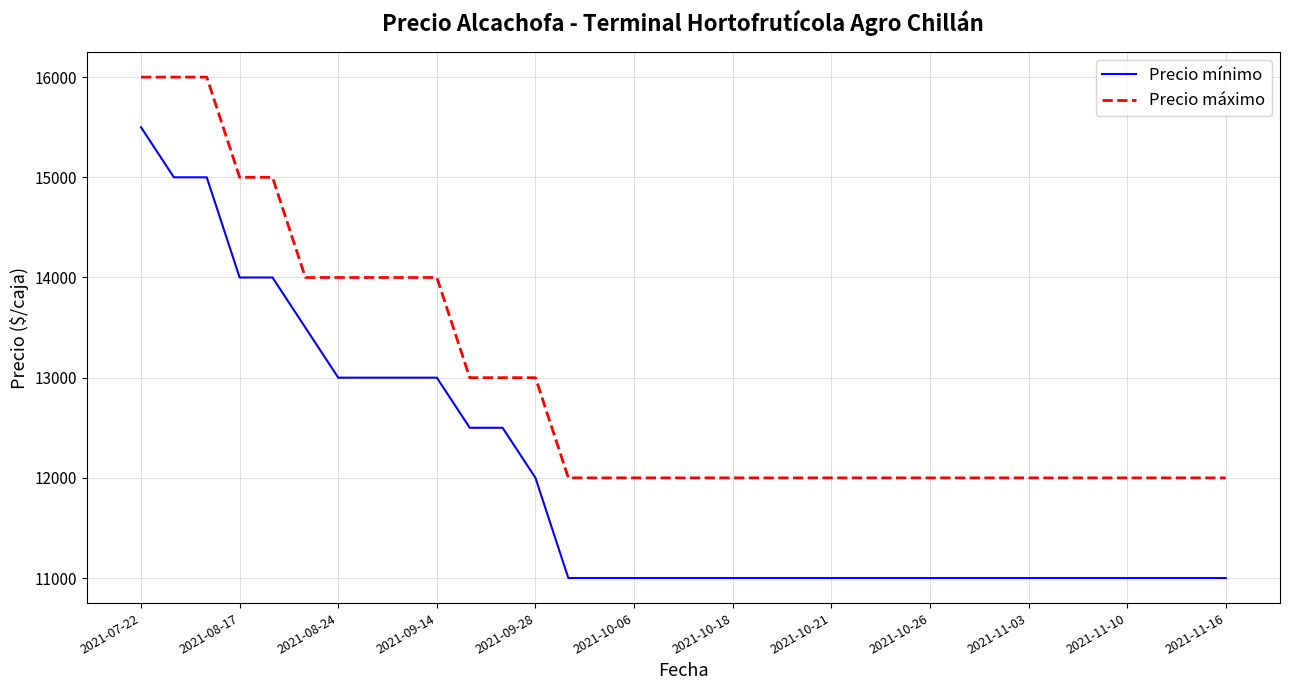

At how many categories does at least one series exceed 13639?

10